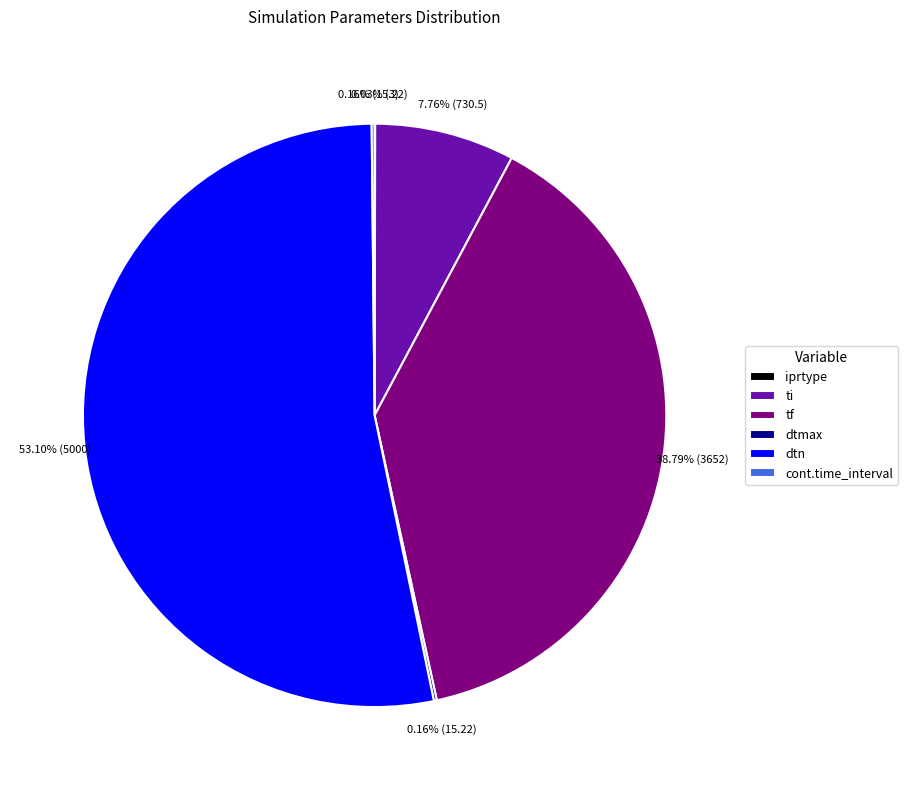

What is the majority slice?

dtn